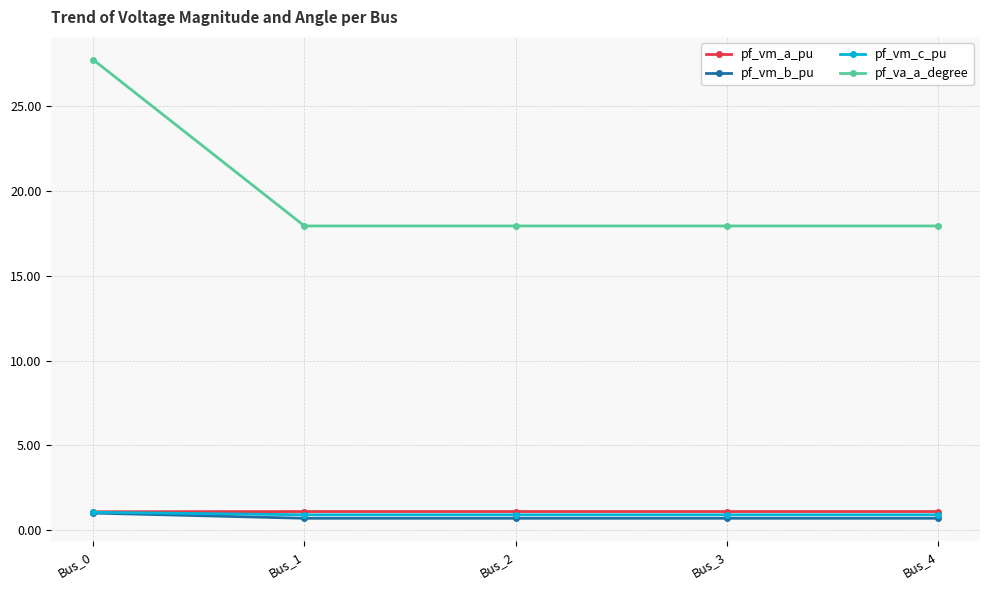

What is the minimum value shown in the chart?

0.7